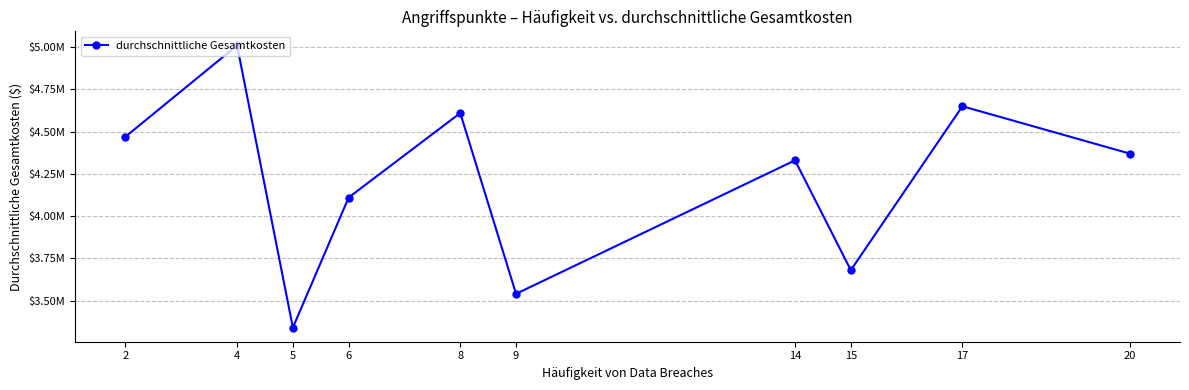

Does the chart have visible grid lines?

Yes